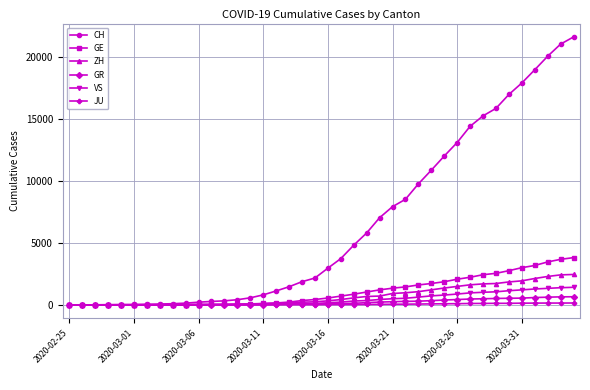

Which series has the largest range (max minus min)?

CH